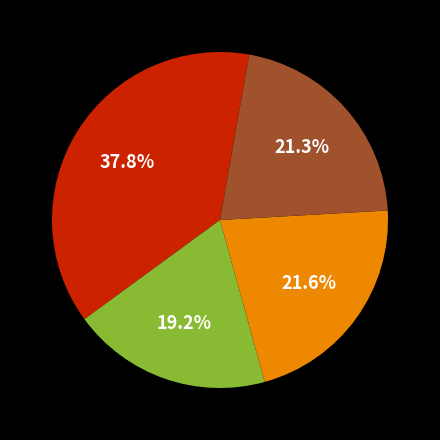

How many segments does this pie chart have?

4